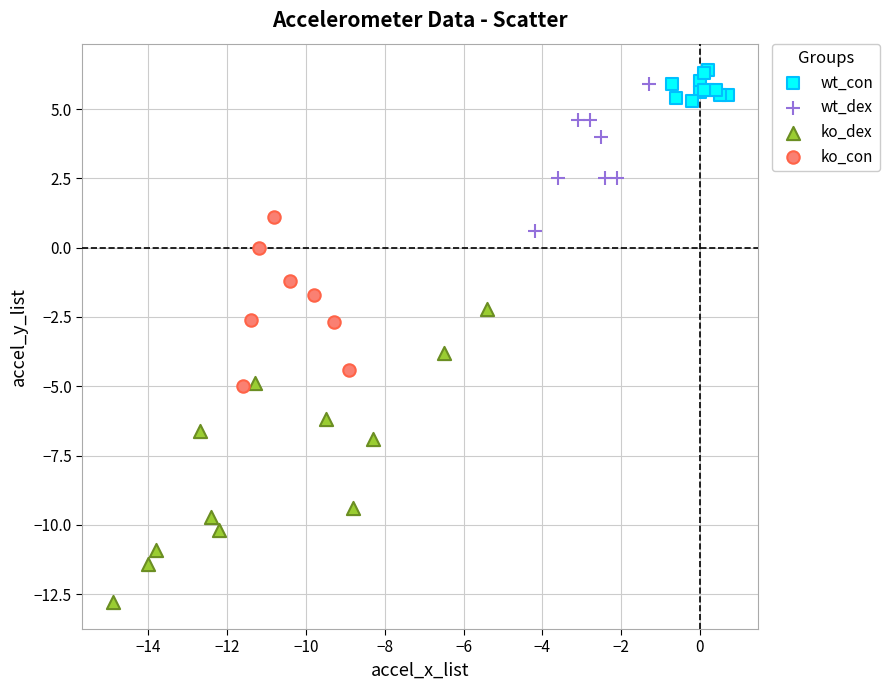

Which series has the widest spread of Y values?

ko_dex